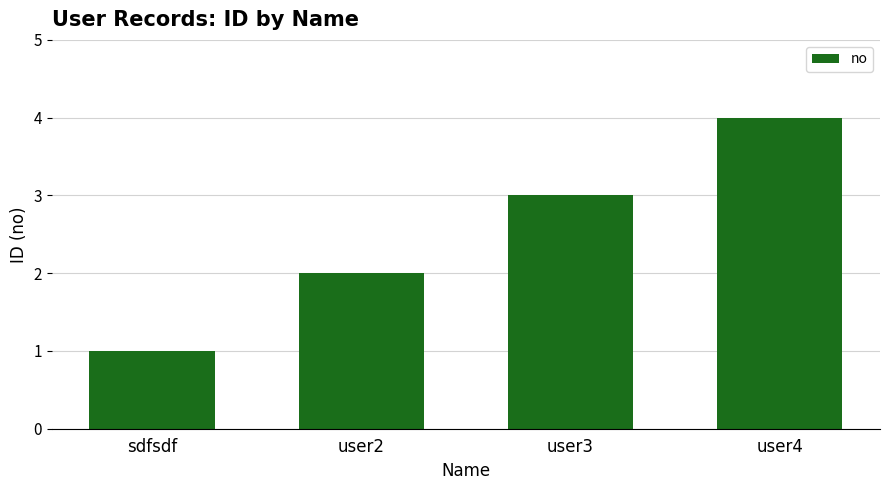

Is it true that the value at sdfsdf is 1?

True